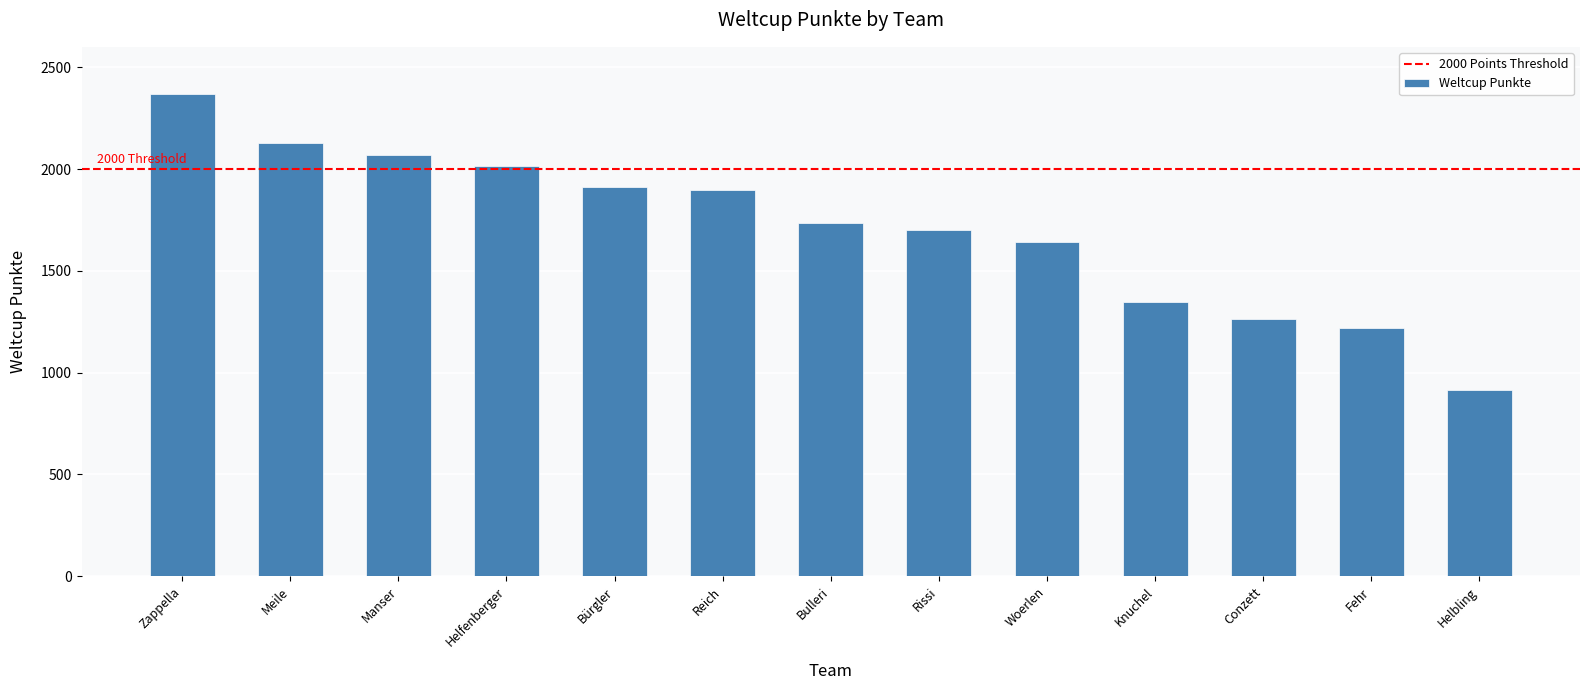

How many values are below 1736?

6